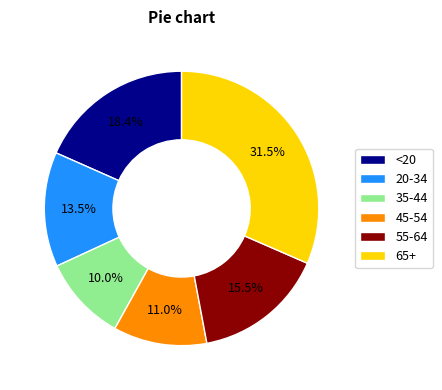

How many slices are in this pie chart?

6